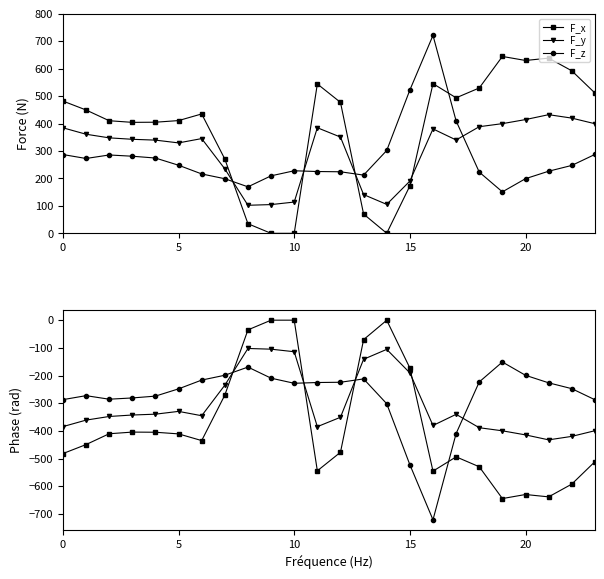

What is the difference between the maximum and minimum values in the F_x series?

644.5